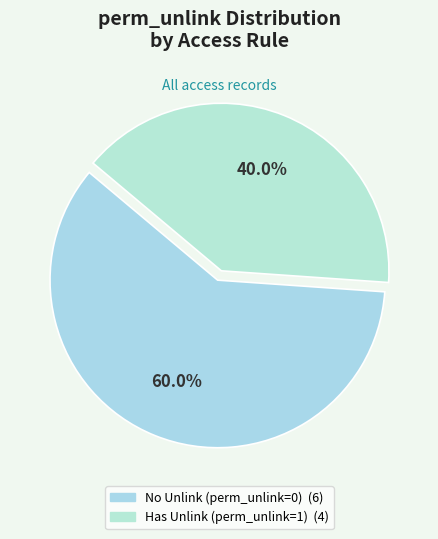

How many slices are in this pie chart?

2